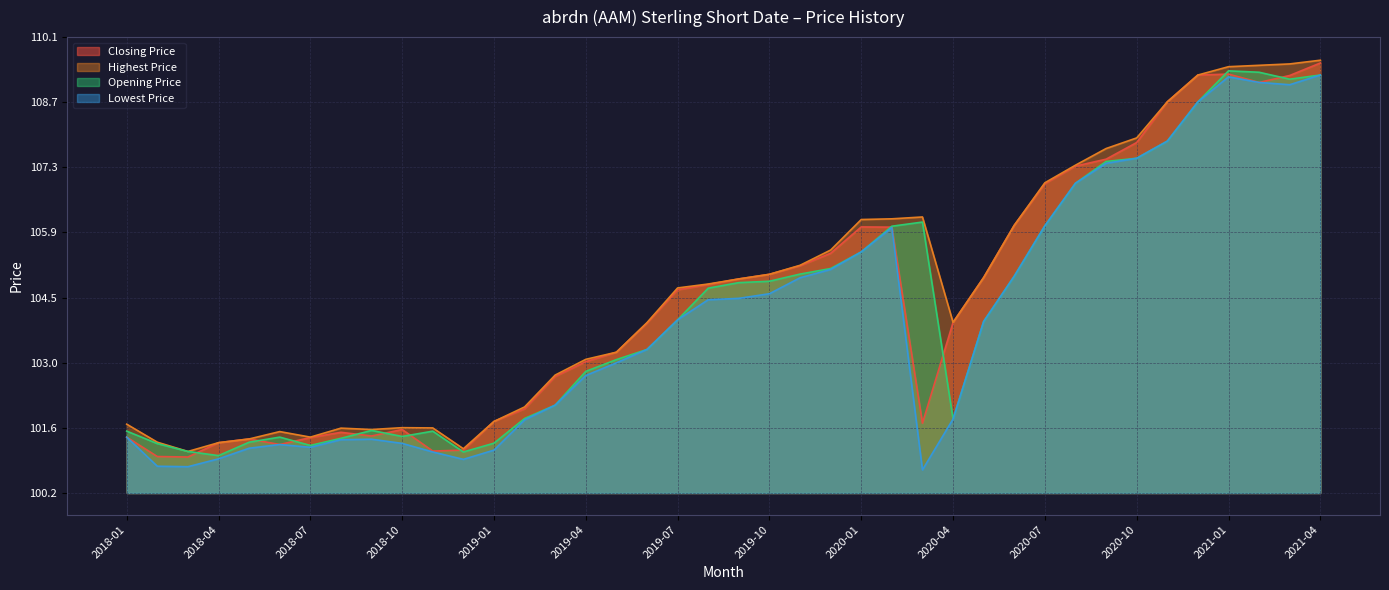

True or false: Opening Price and Highest Price intersect in this chart.

False